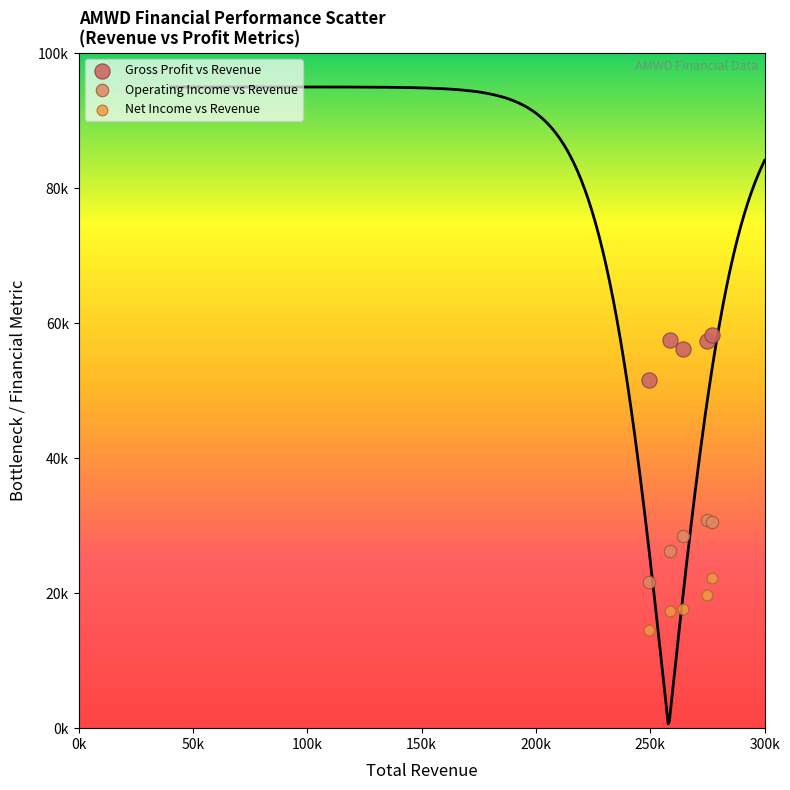

What are all the series names shown in the legend?

Gross Profit vs Revenue, Operating Income vs Revenue, Net Income vs Revenue